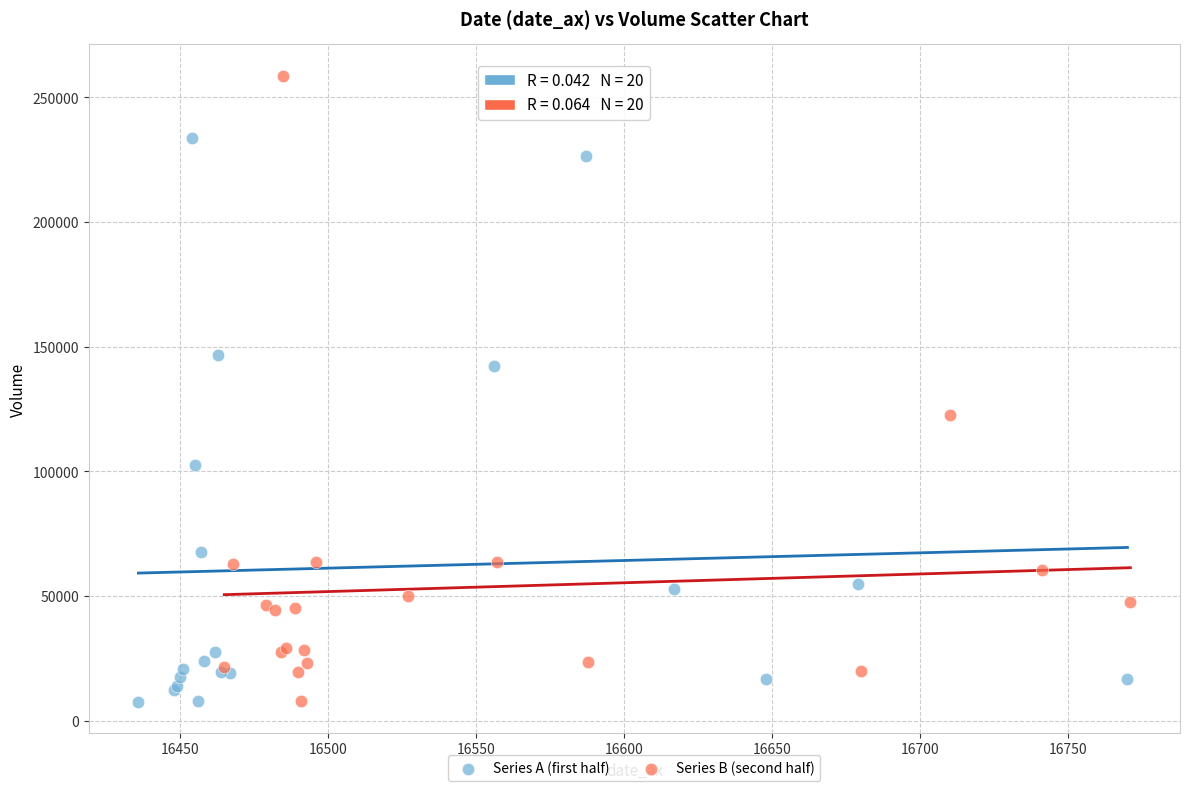

Which series has the largest Y range (max minus min)?

Series B (second half)